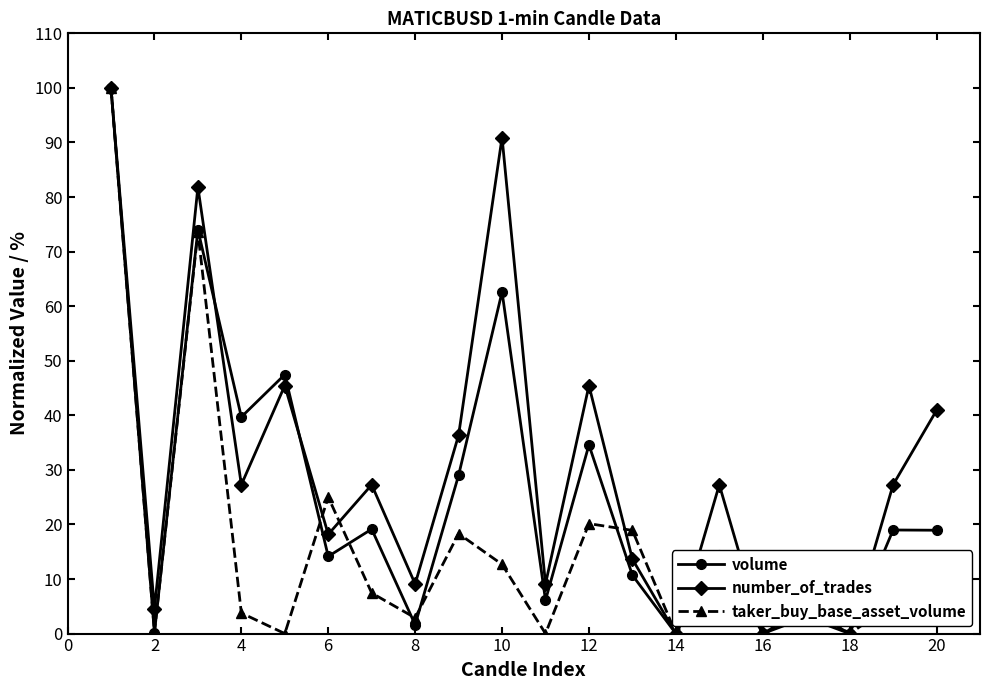

Does the chart display data point markers on the line(s)?

Yes